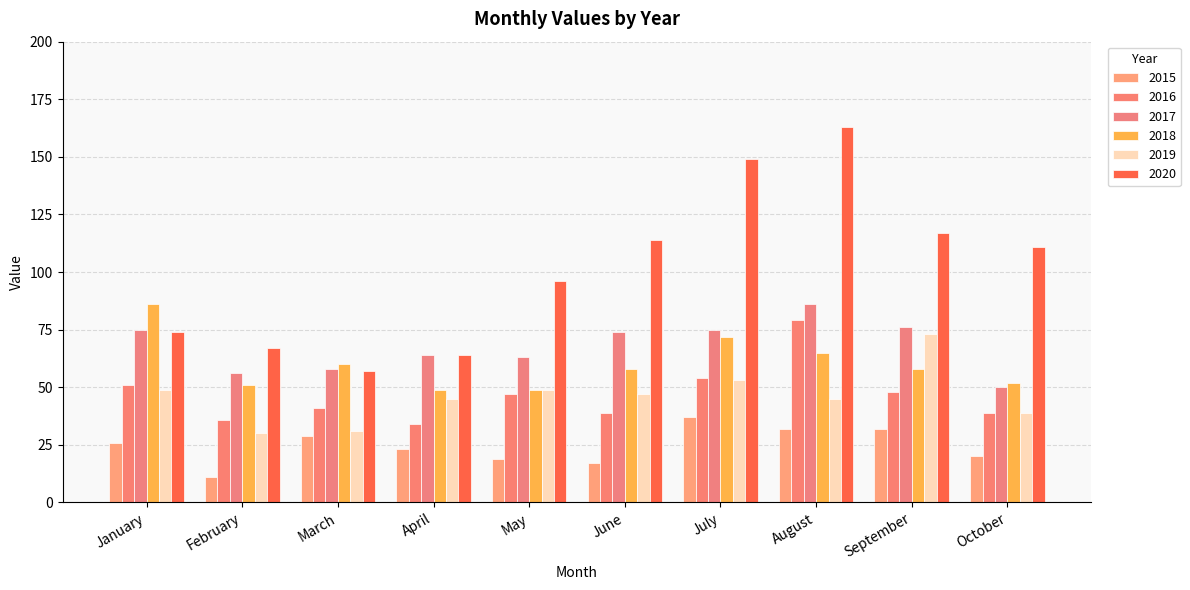

At which label does 2015 first exceed 26?

March